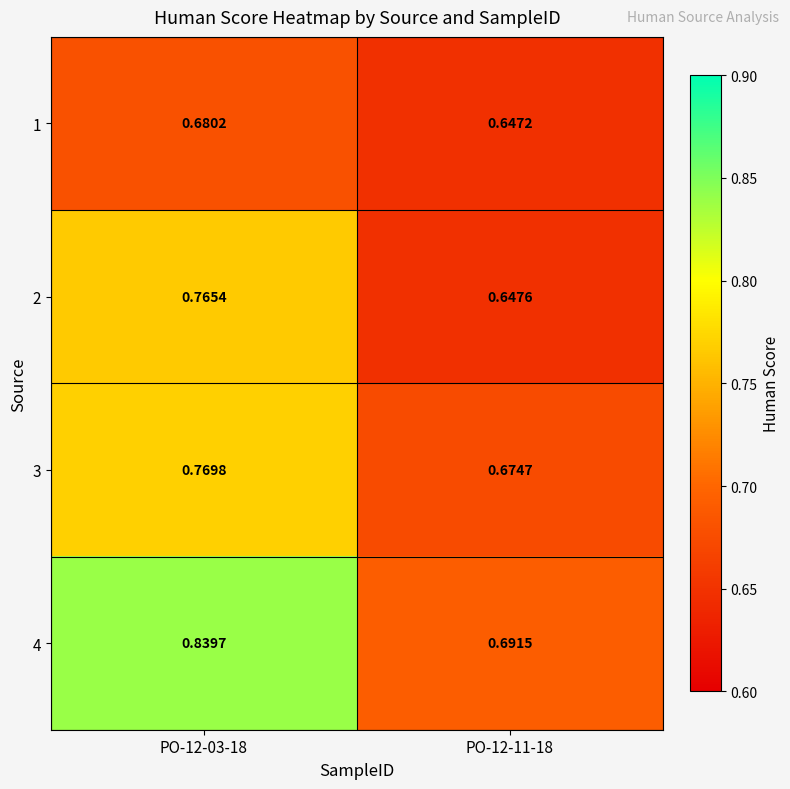

Is the value of 3 at PO-12-03-18 greater than the value of 2 at PO-12-03-18?

Yes